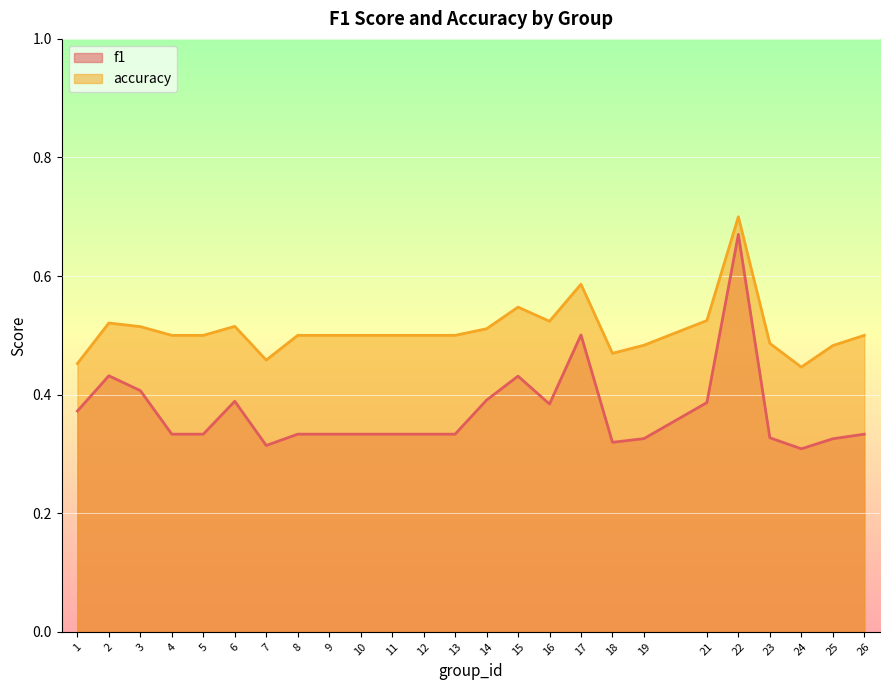

Where is accuracy nearest to the value 0?

24